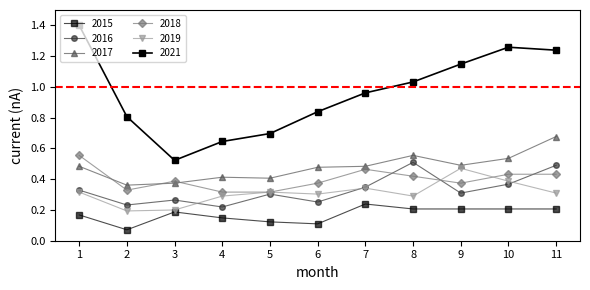

How many lines are shown in the chart?

6